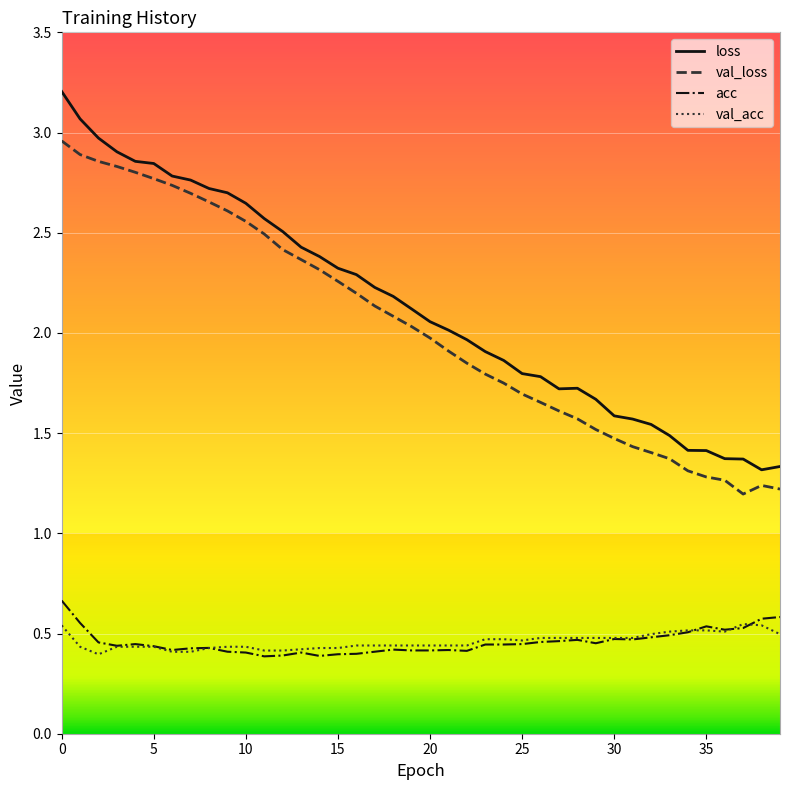

True or false: val_acc and loss cross at least once.

False